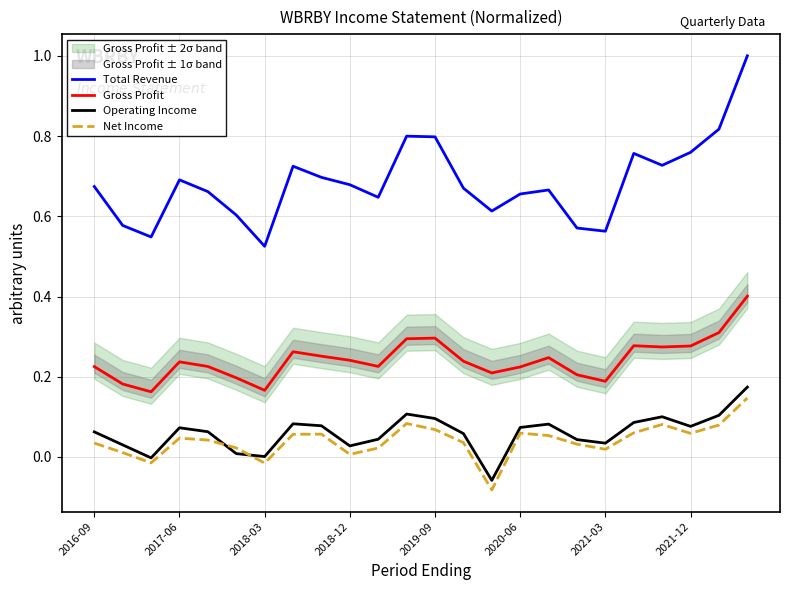

True or false: Total Revenue and Operating Income intersect in this chart.

False